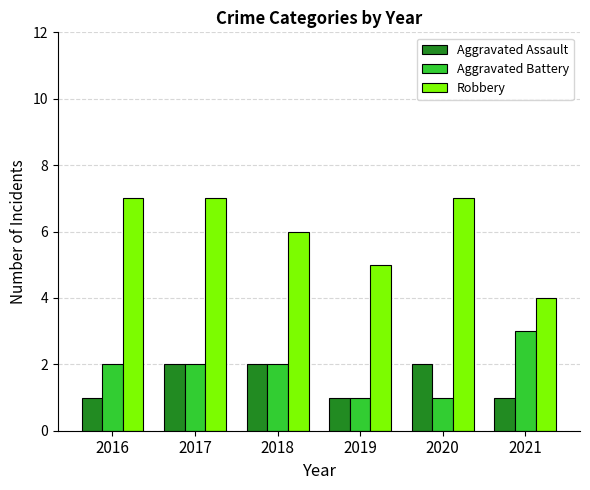

What is the greatest value displayed?

7